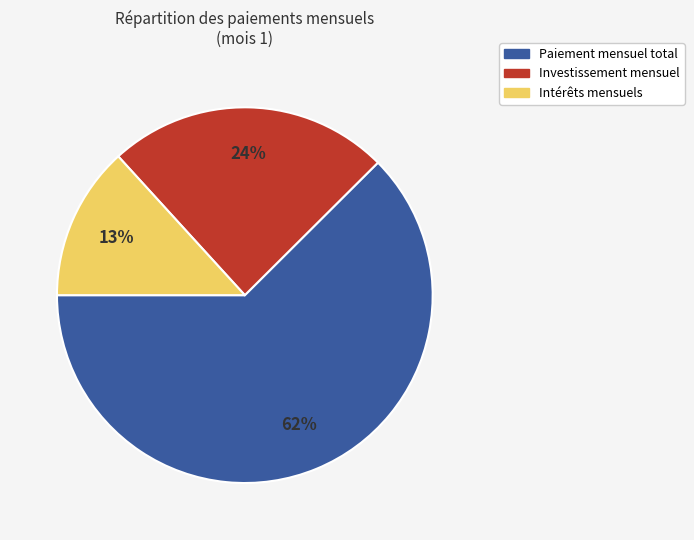

Is there any slice that represents more than half of the pie?

Yes